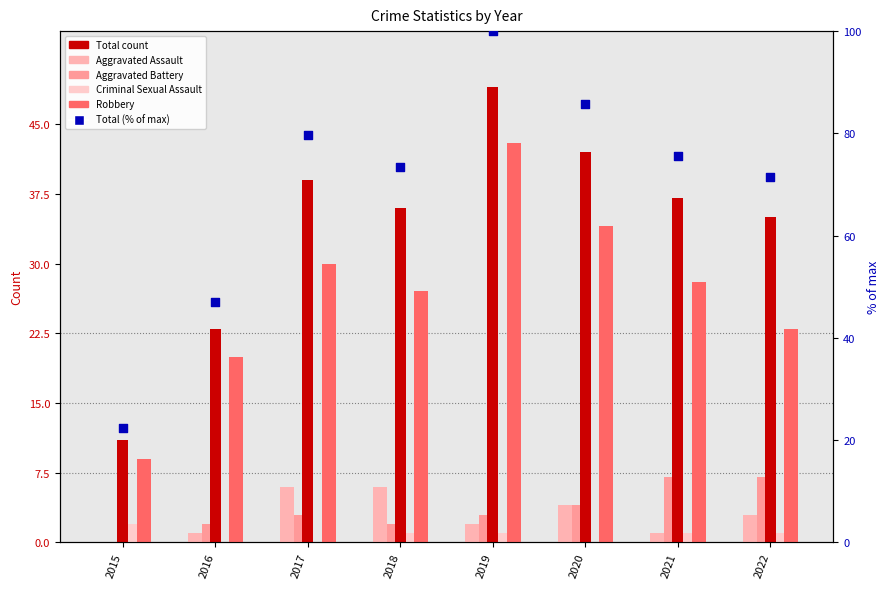

At which category is the sum across all series the highest?

2019